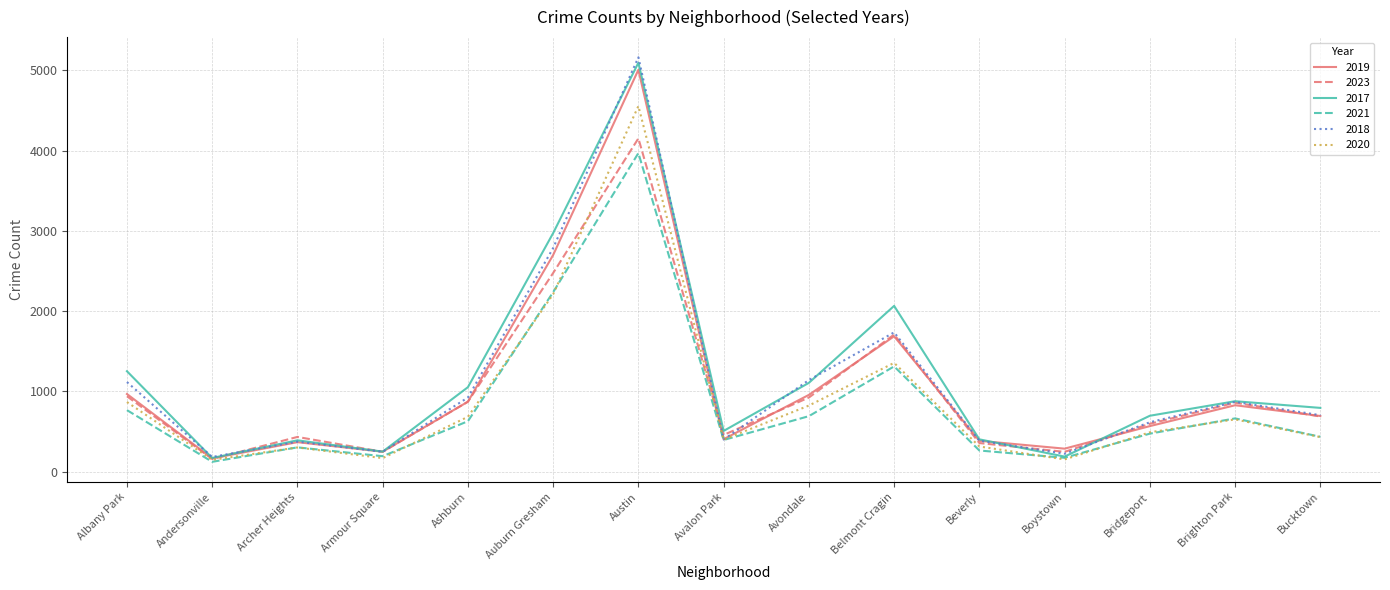

Is it true that 2017 equals 6921 at Austin?

False